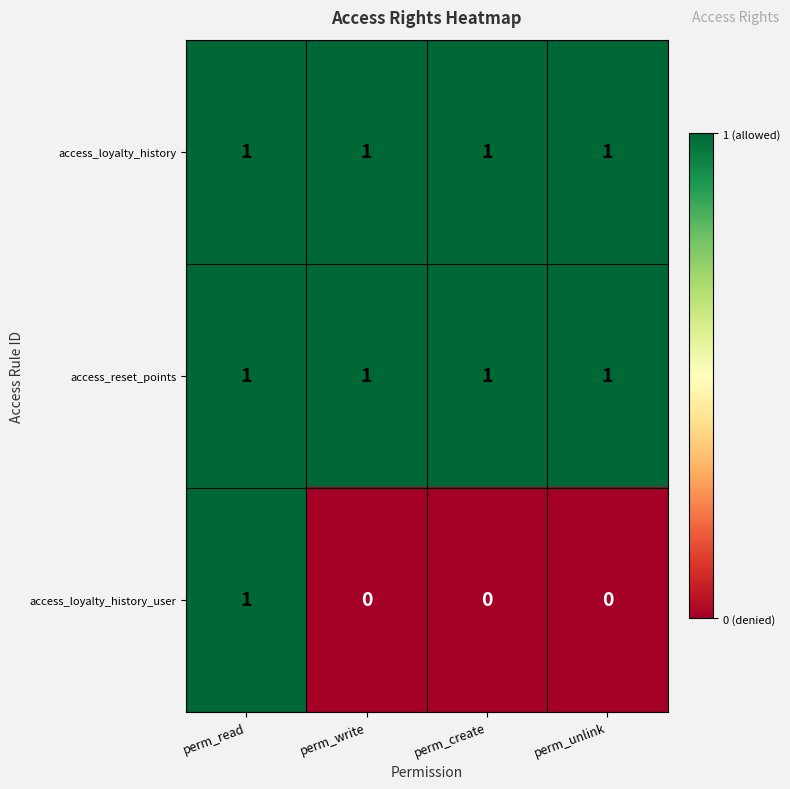

At which category is the sum across all series the highest?

perm_read